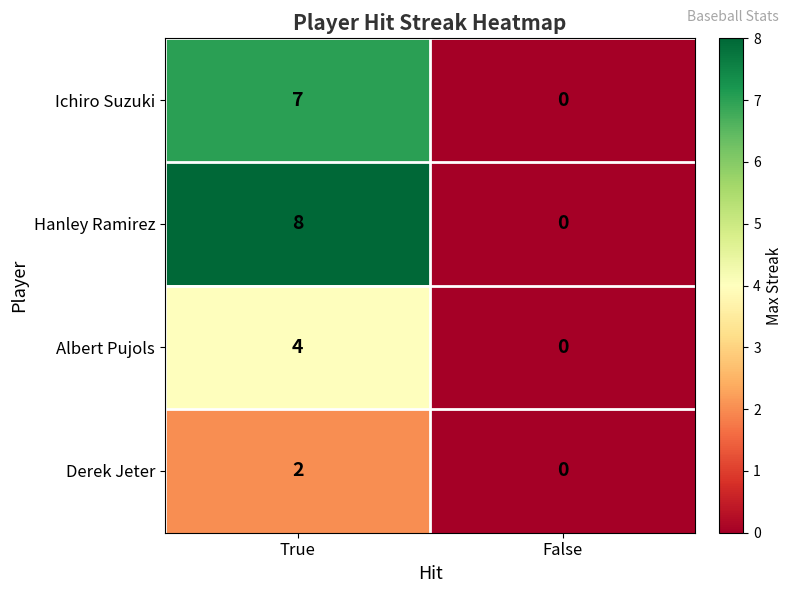

How many series are shown in this chart?

4